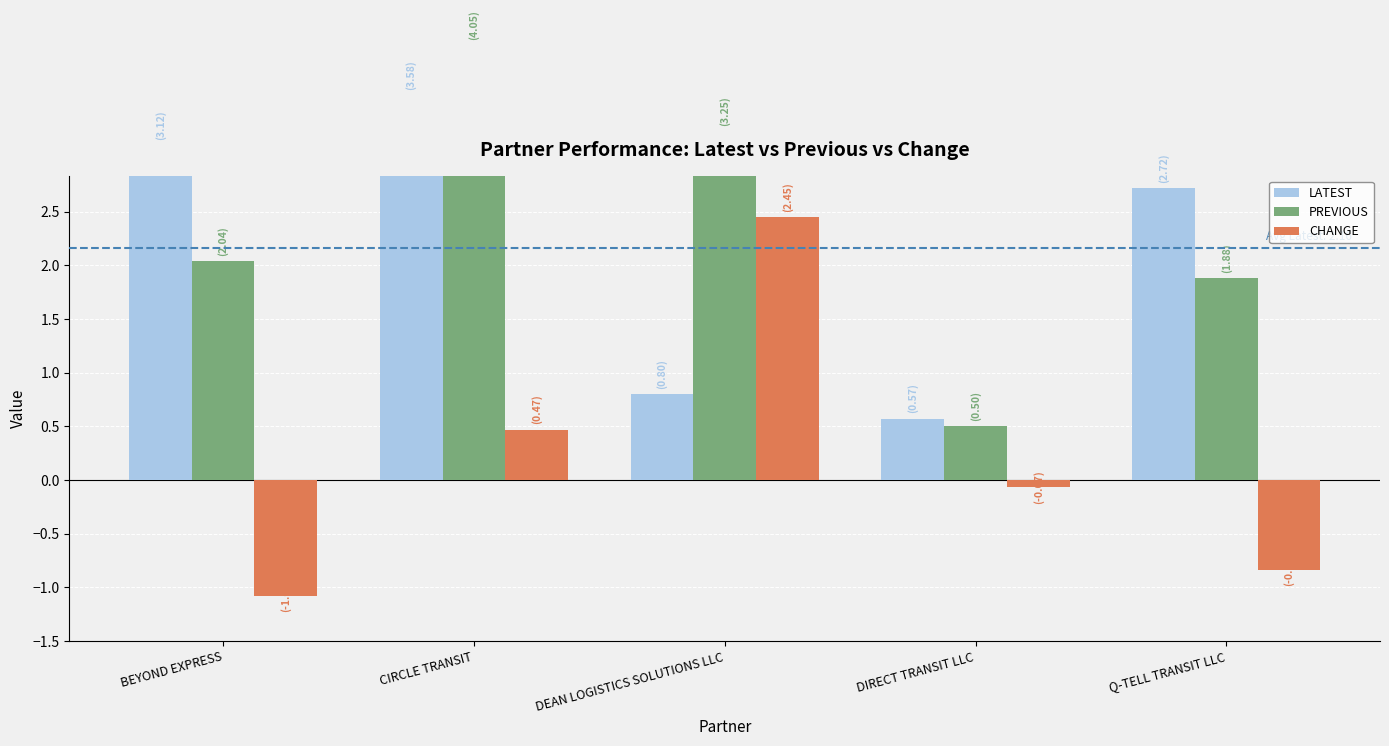

Which series has the largest total across all categories?

PREVIOUS